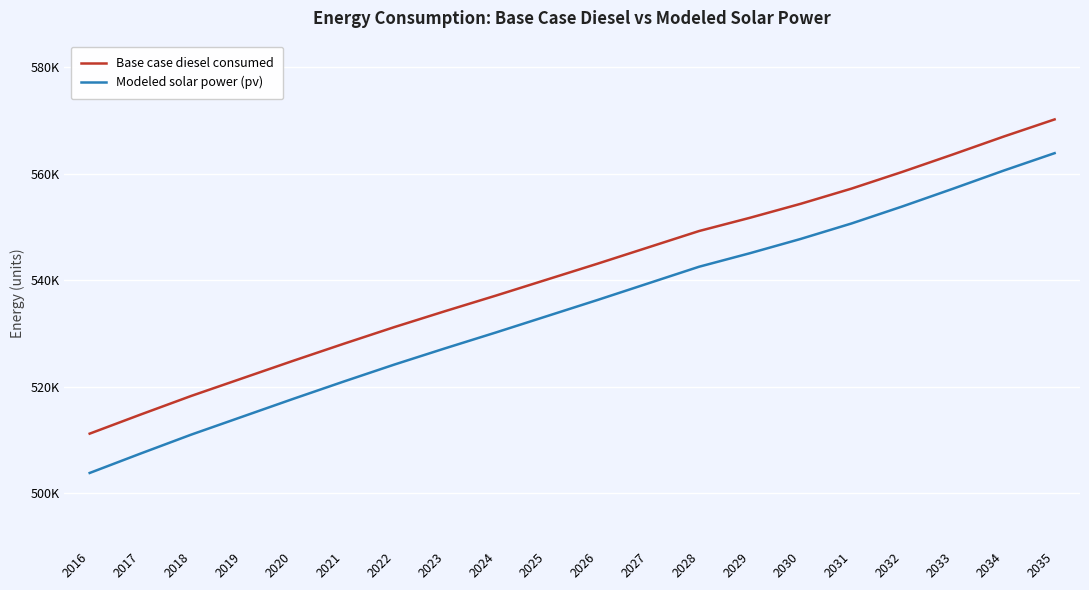

At how many categories does at least one series exceed 554733?

5